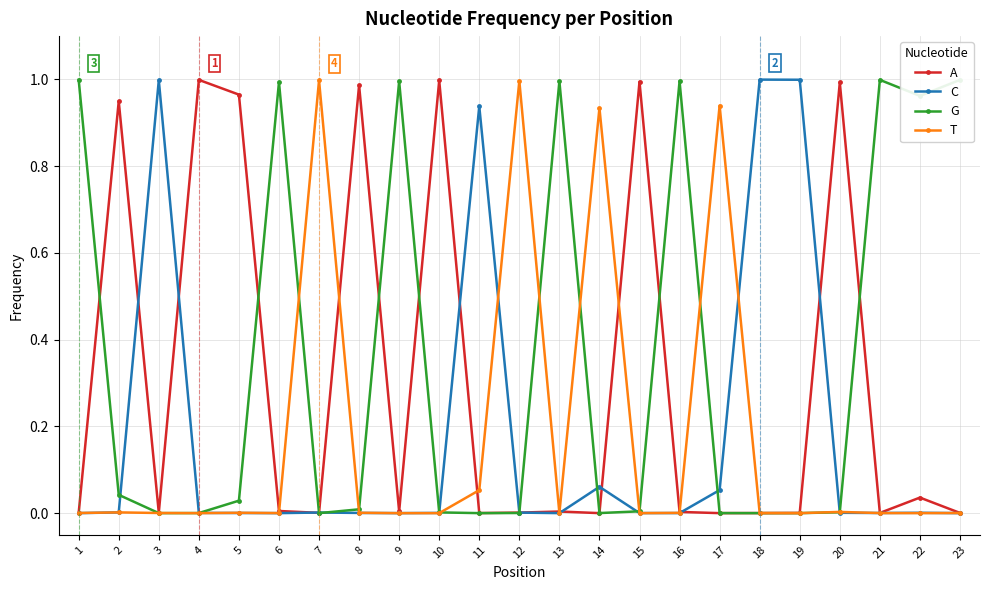

How many data points does each series have?

23